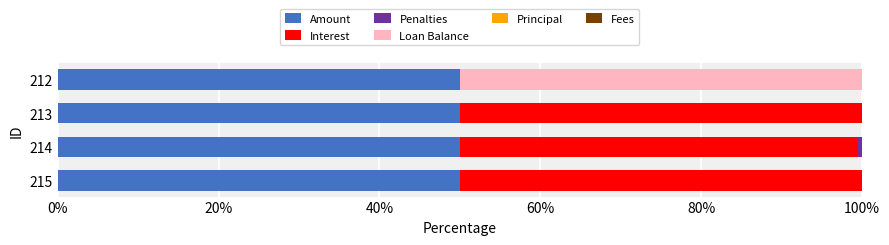

What is the total value across all series at 215?

100.0